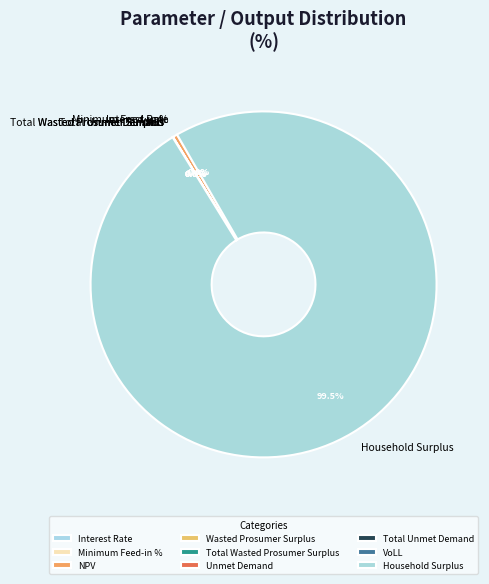

To the nearest percent, what is the difference between the Household Surplus and NPV slice percentages?

99%